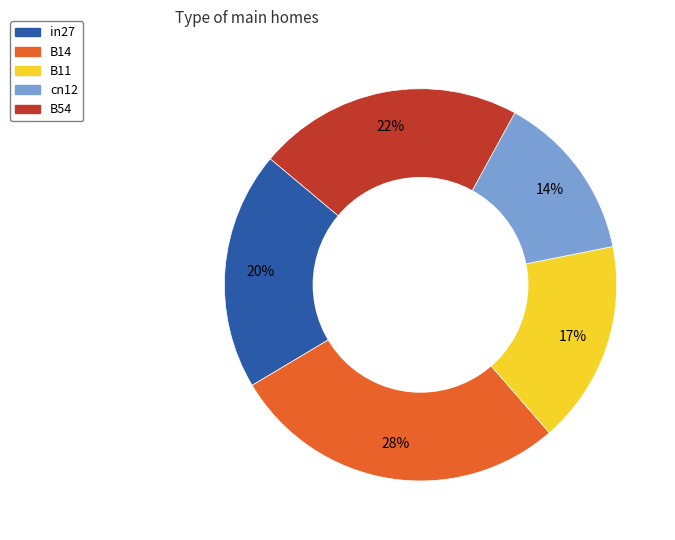

To the nearest percent, what percentage of the pie is B11?

17%